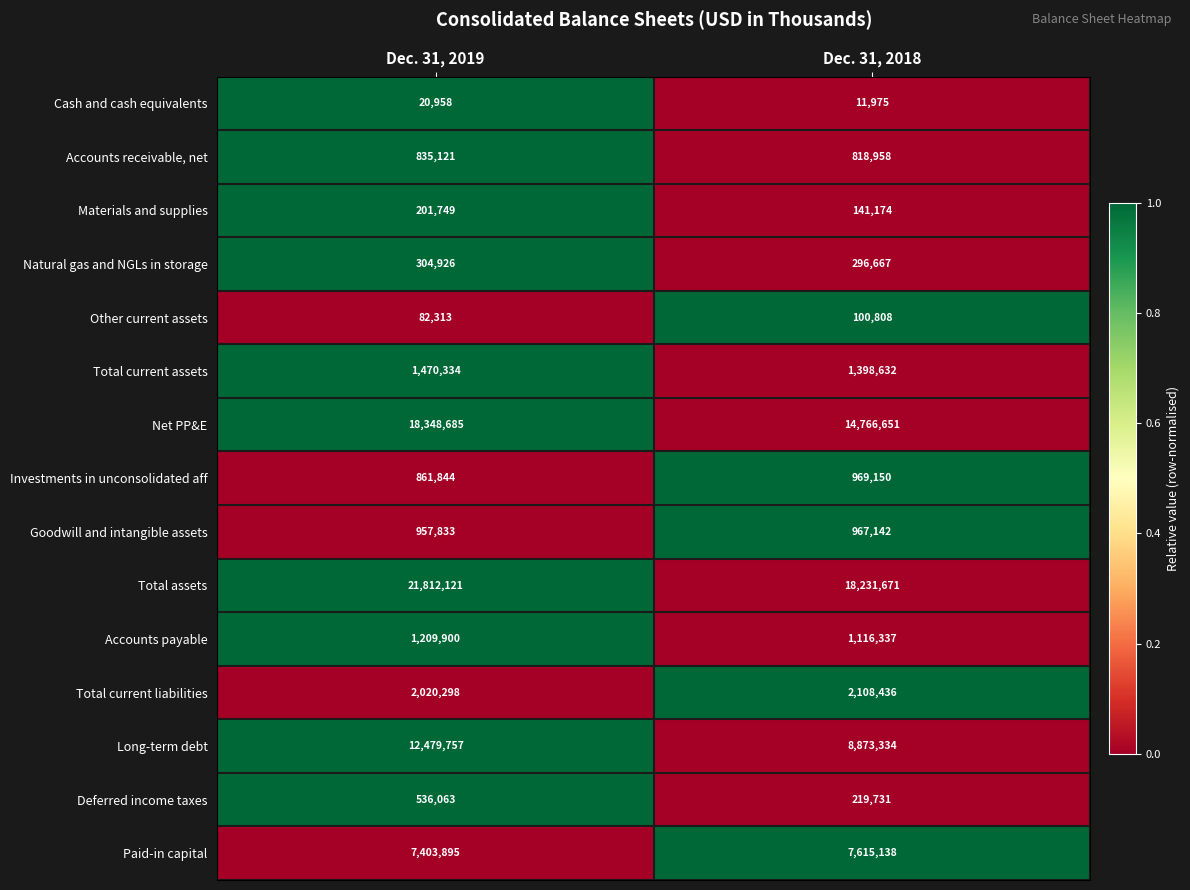

Rank the categories by Other current assets value from lowest to highest.

Dec. 31, 2019, Dec. 31, 2018